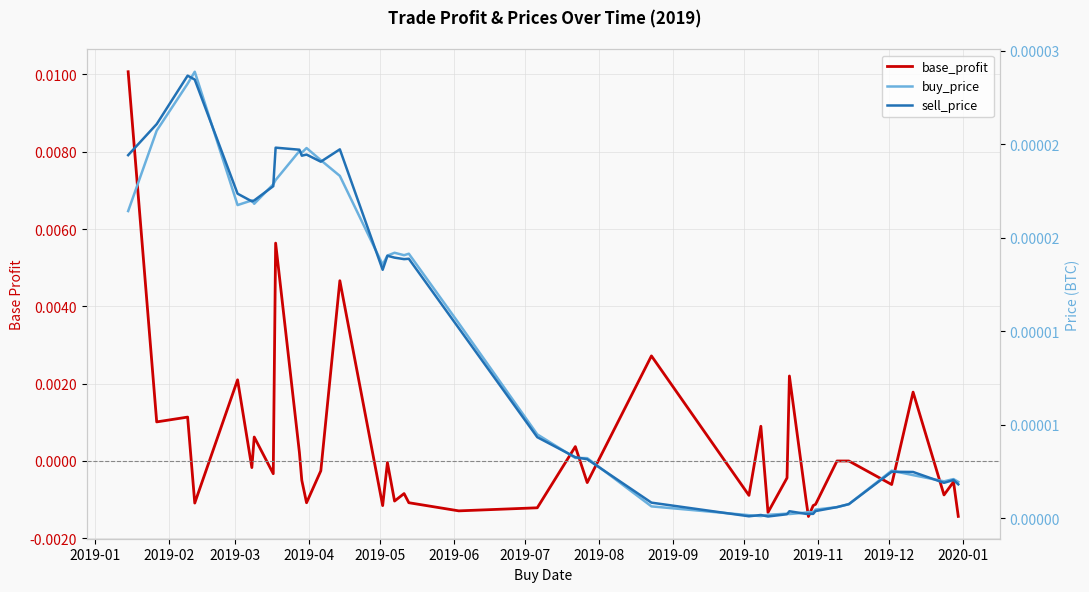

At which category does base_profit reach its first local peak?

2019-03